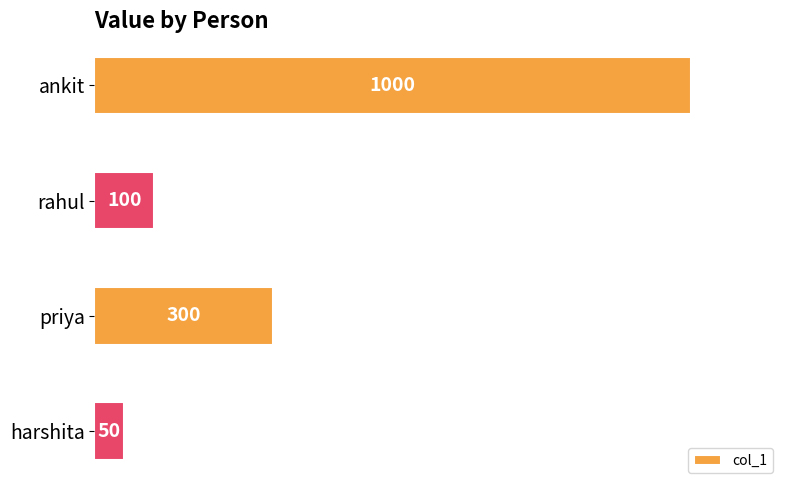

Rank the categories by value from highest to lowest.

ankit, priya, rahul, harshita